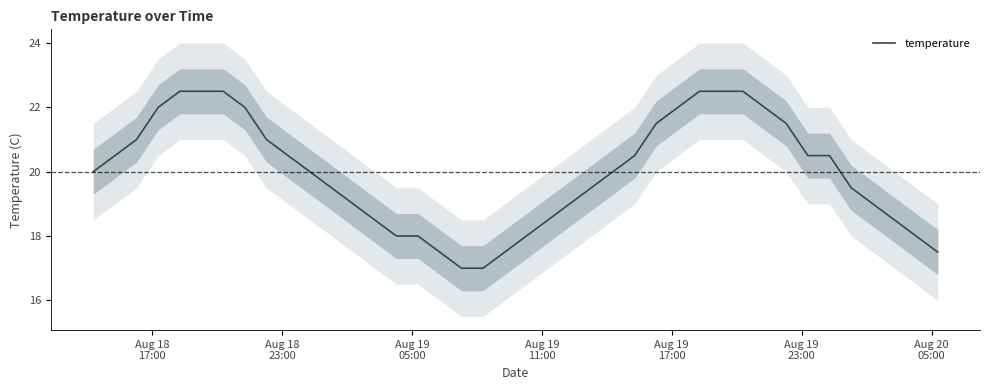

Reading right to left, what are all the values shown in this chart?

17.5	18.0	18.5	19.0	19.5	20.5	20.5	21.5	22.0	22.5	22.5	22.5	22.0	21.5	20.5	20.0	19.5	19.0	18.5	18.0	17.5	17.0	17.0	17.5	18.0	18.0	18.5	19.0	19.5	20.0	20.5	21.0	22.0	22.5	22.5	22.5	22.0	21.0	20.5	20.0